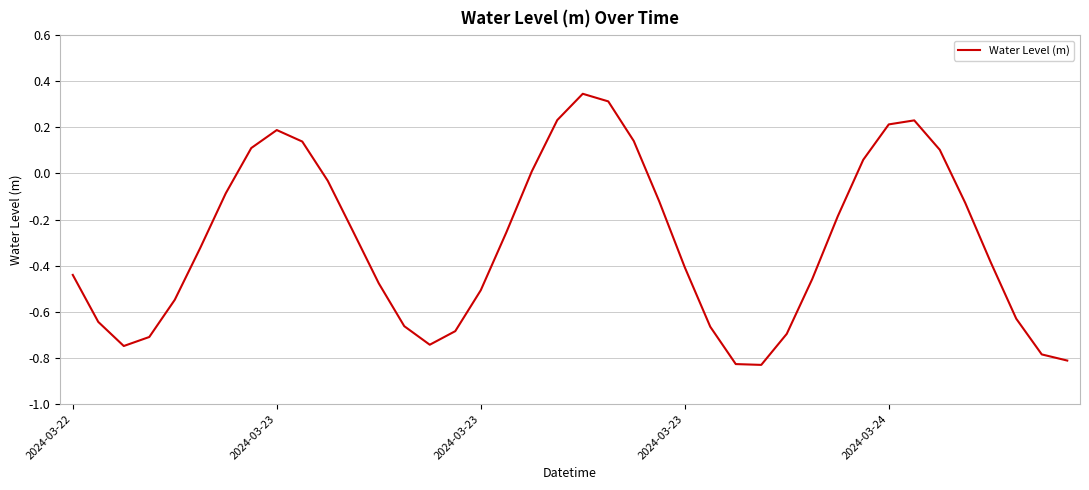

What is the difference between the maximum and minimum values?

1.2